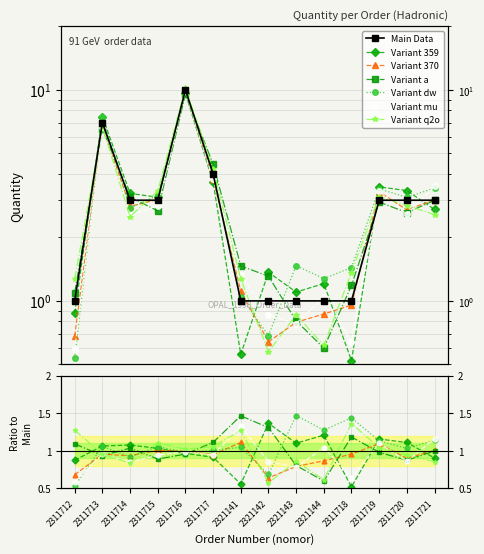

Which category has the highest value across all series?

2311716